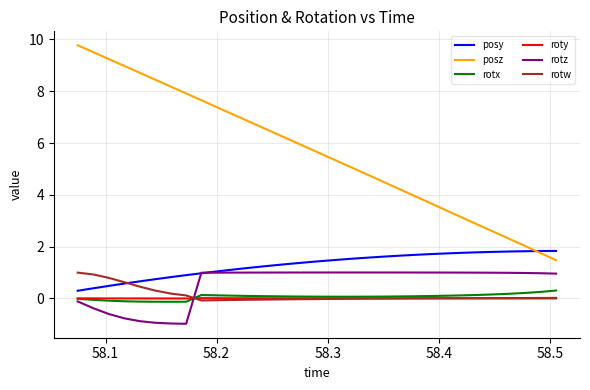

What is the maximum value for rotw?

1.0